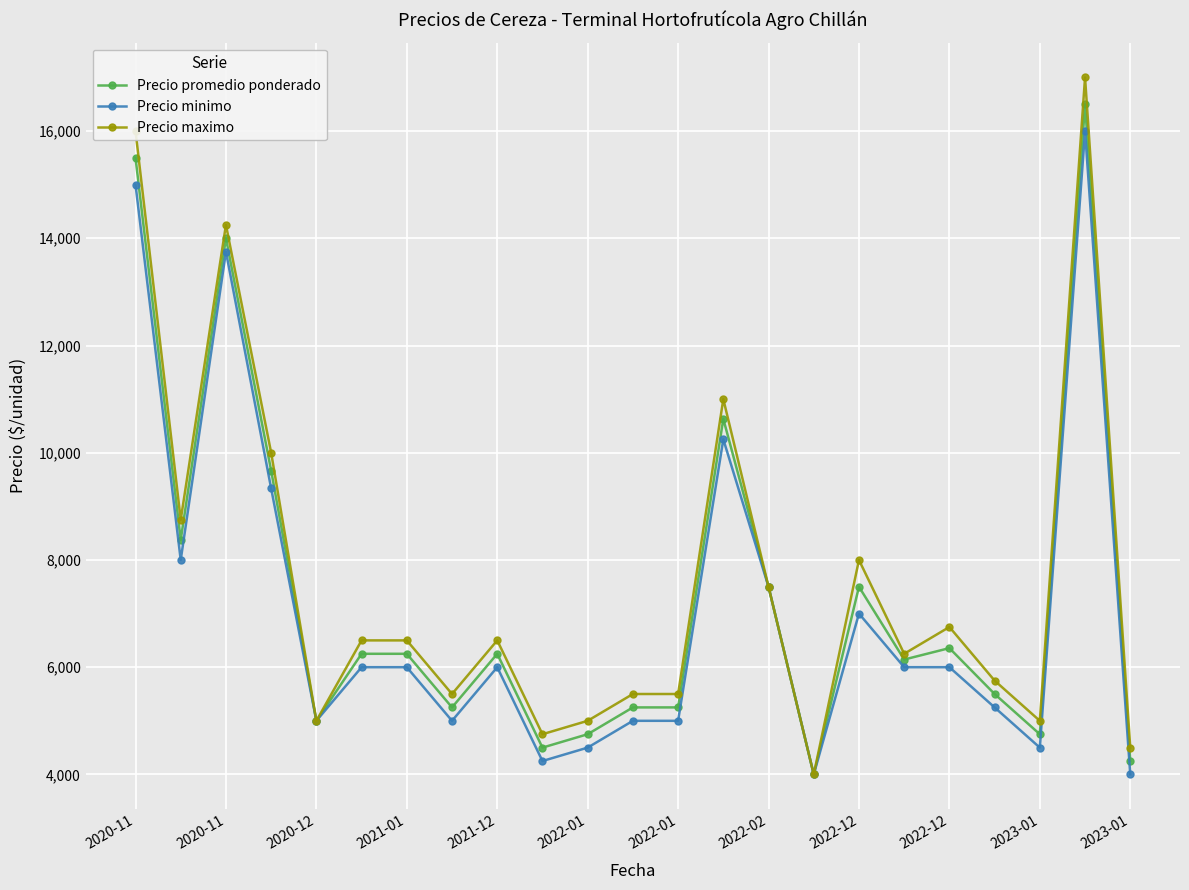

What is the minimum value shown in the chart?

4000.0